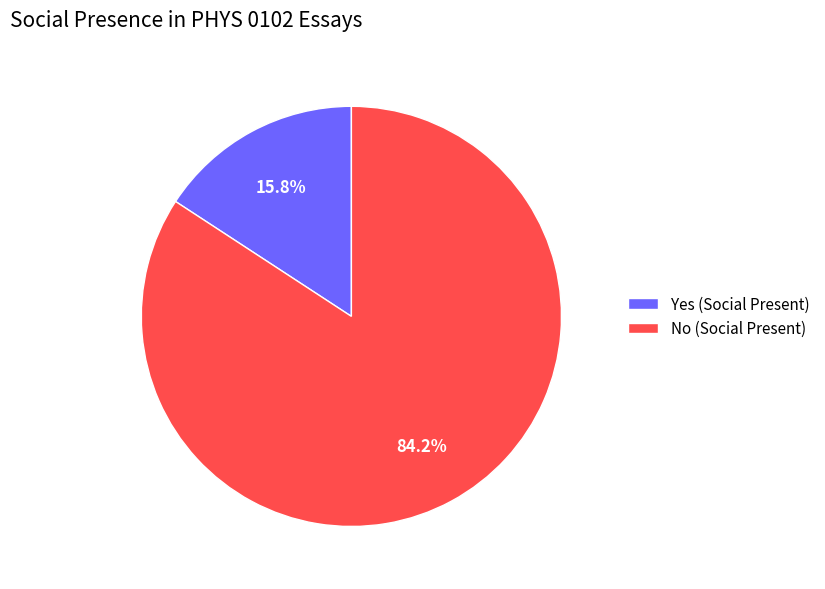

Does Yes account for over 50% of the chart?

No